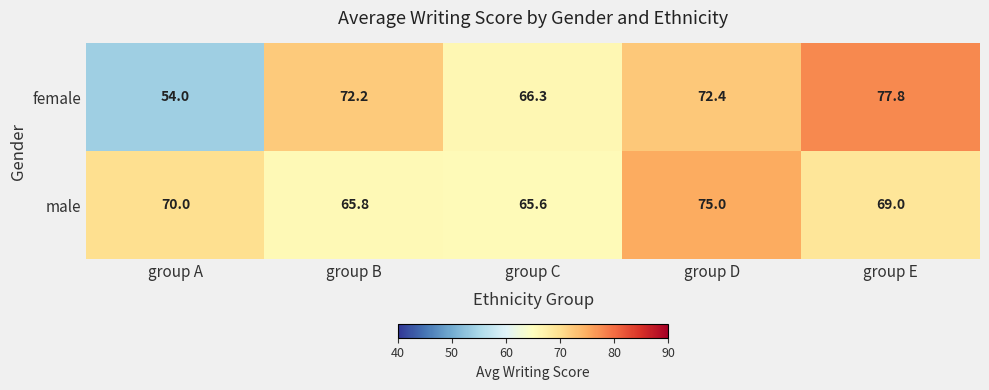

Where does the male series first go above 69?

group A